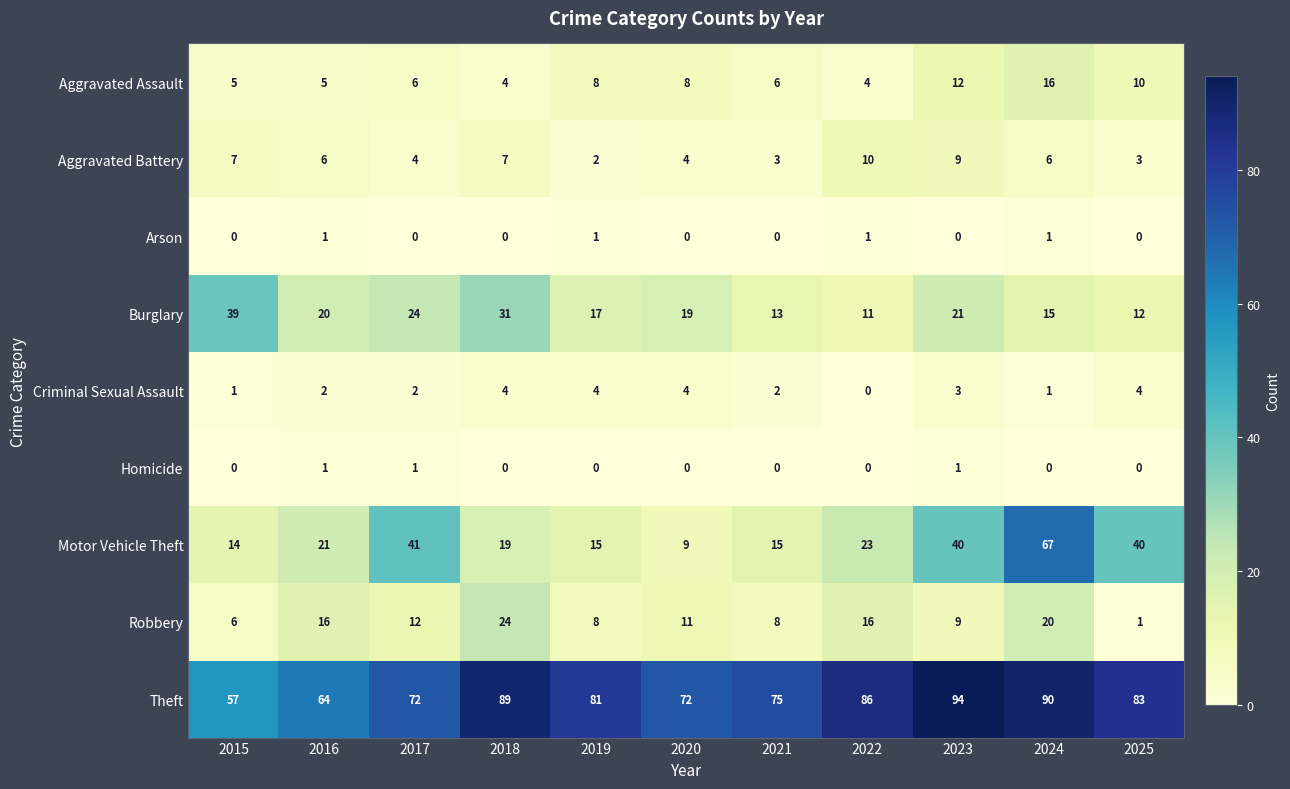

The Homicide series shows 0 at 2015. True or false?

True